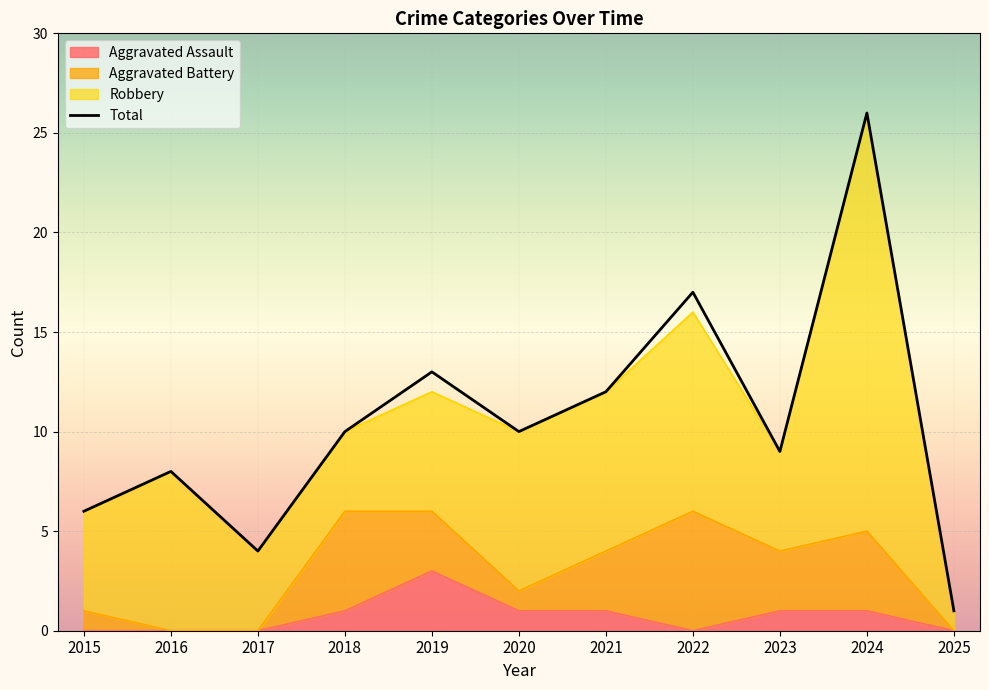

True or false: Aggravated Assault has a value of 1 at 2017.

False